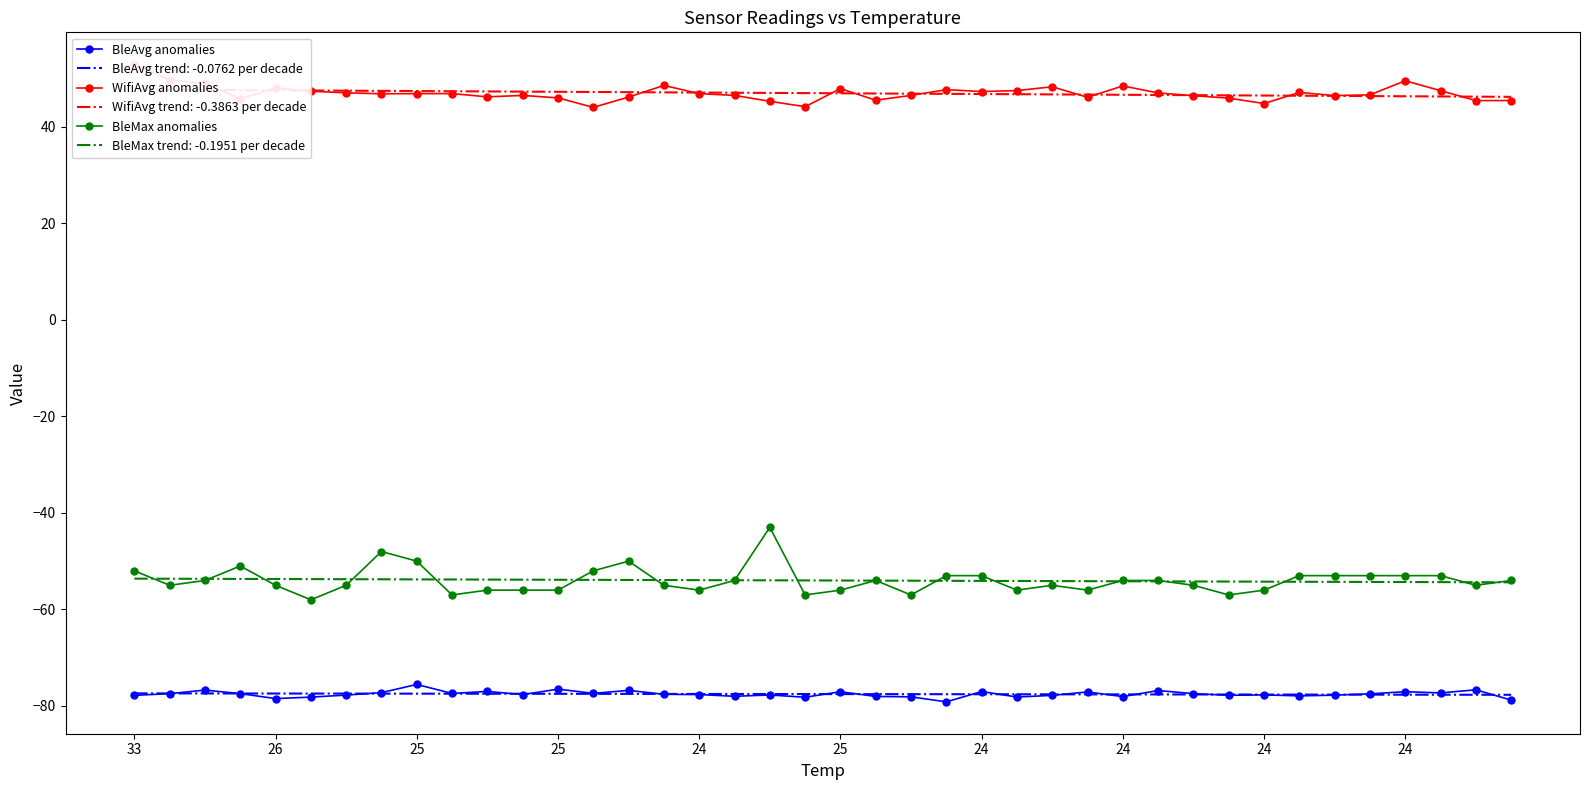

Rank the categories by BleAvg anomalies value from lowest to highest.

23, 39, 24, 19, 25, 25, 22, 28, 21, 17, 33, 26, 33, 31, 34, 24, 18, 32, 11, 16, 15, 35, 30, 26, 25, 24, 13, 37, 24, 27, 36, 20, 24, 10, 29, 14, 25, 38, 12, 24